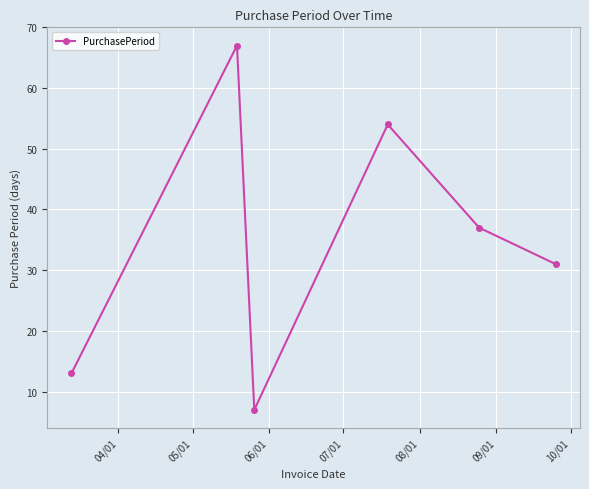

Does the chart display data point markers on the line(s)?

Yes